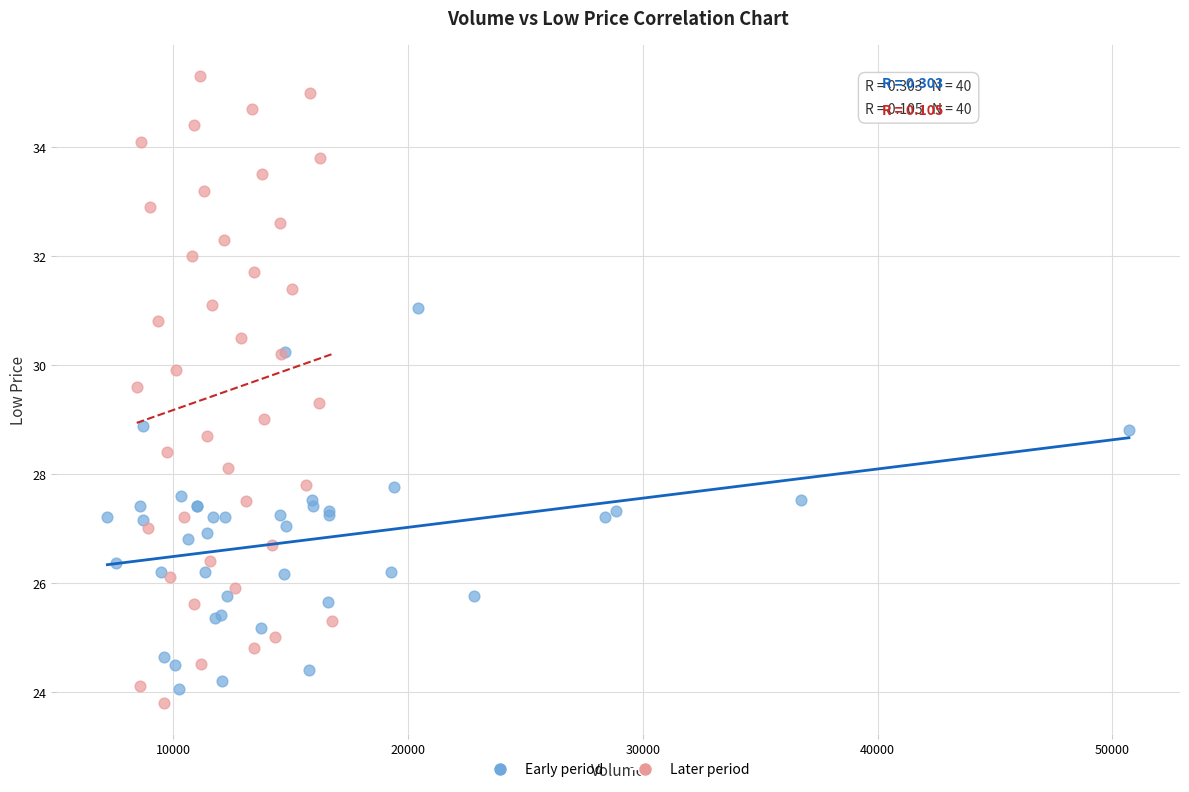

Which series has the largest Y range (max minus min)?

Later period